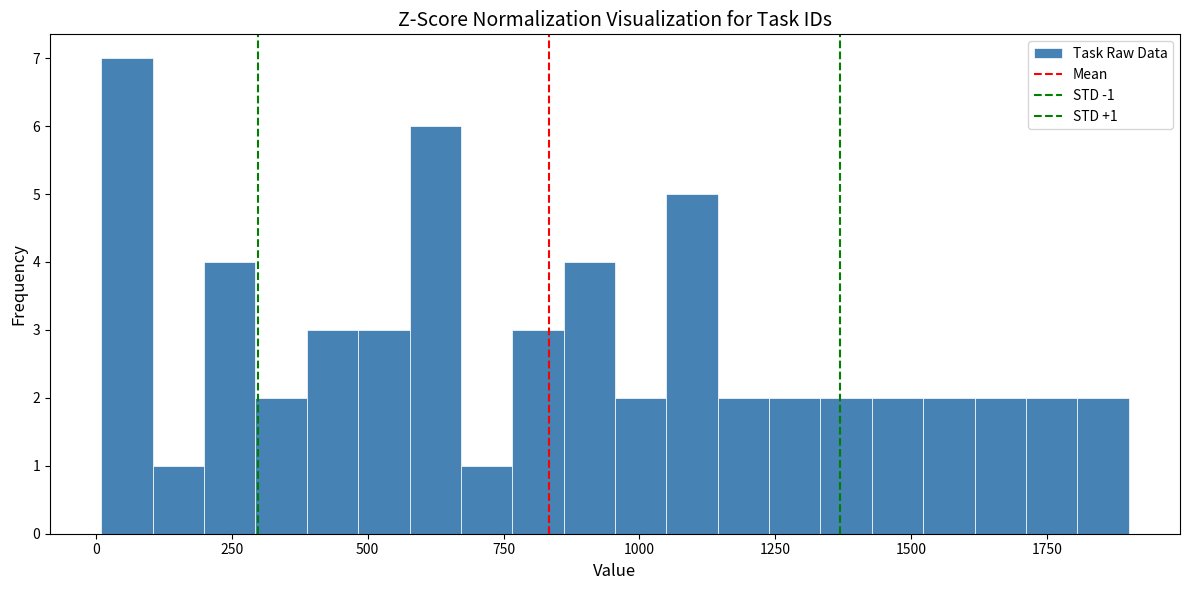

Read against the x-axis, roughly where is the centre of the tallest bar?

50